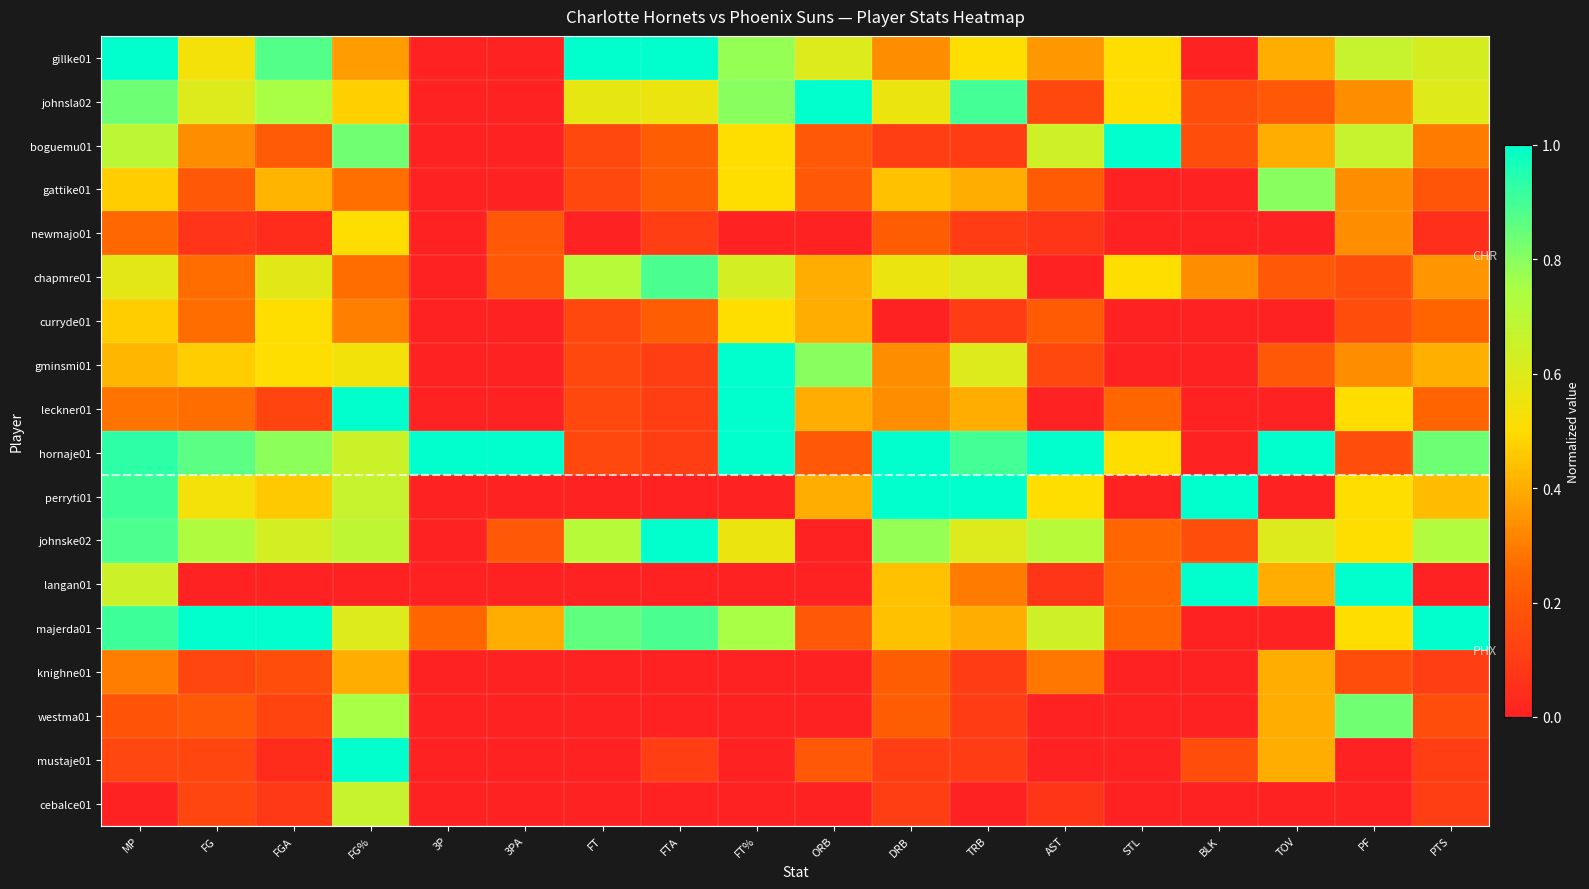

At which category is the sum across all series the highest?

FG%